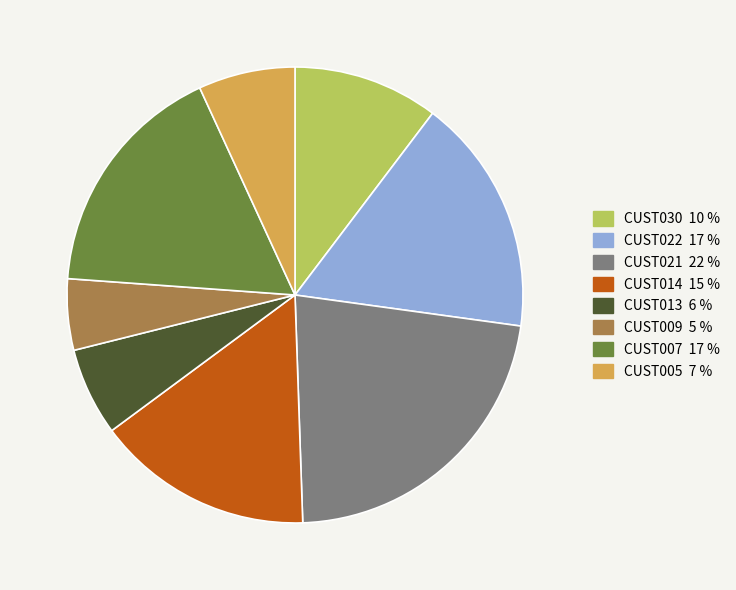

The CUST009 slice represents 5% of the pie. True or false?

True